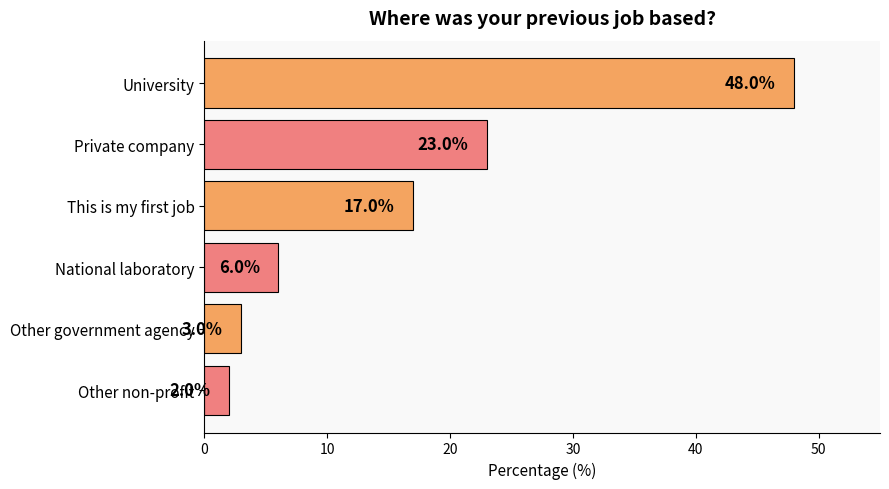

Where is the data nearest to the value 25?

Private company